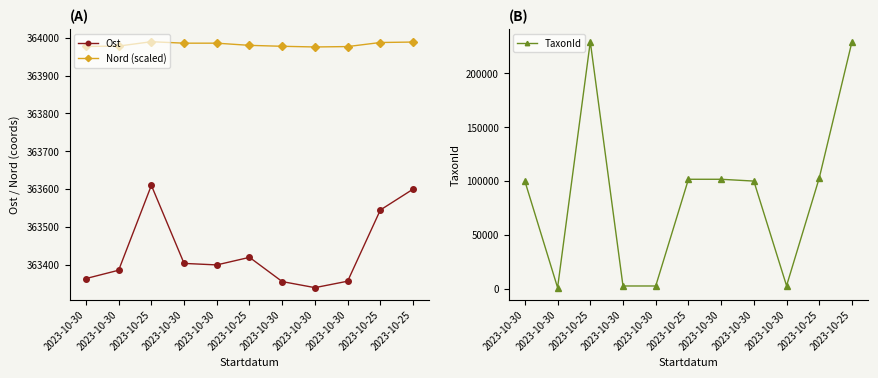

Count the number of categories in the chart.

11